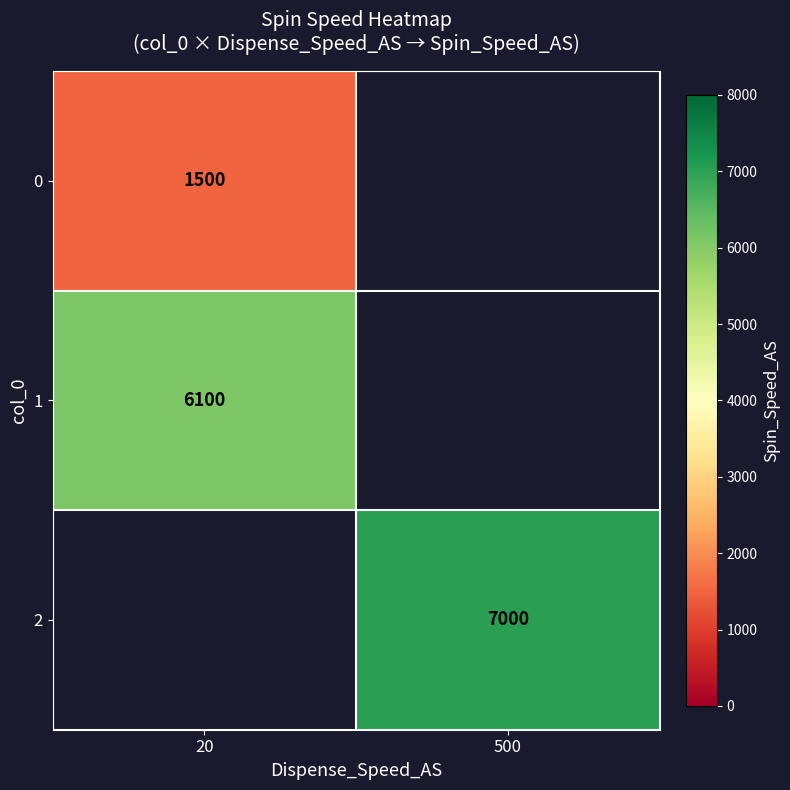

True or false: 1 has a value of 6100 at 20.

True